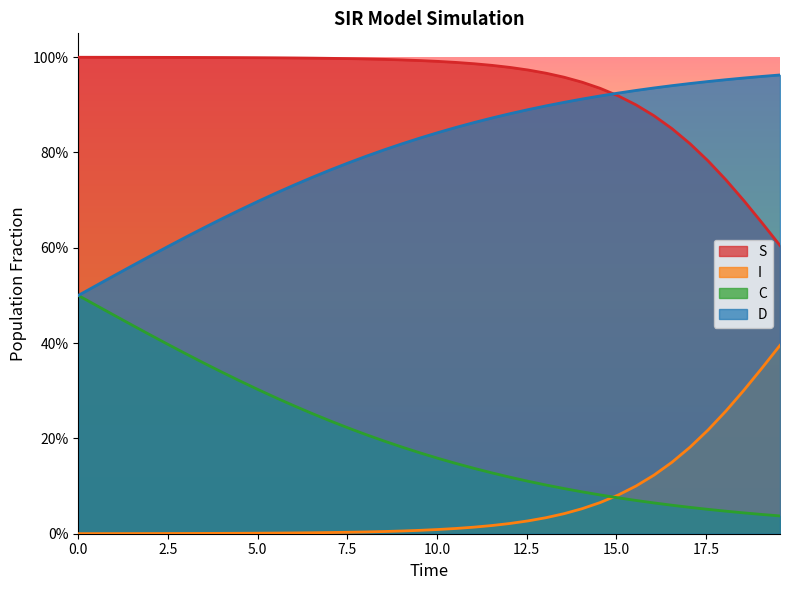

What are all the series names shown in the legend?

S, I, C, D